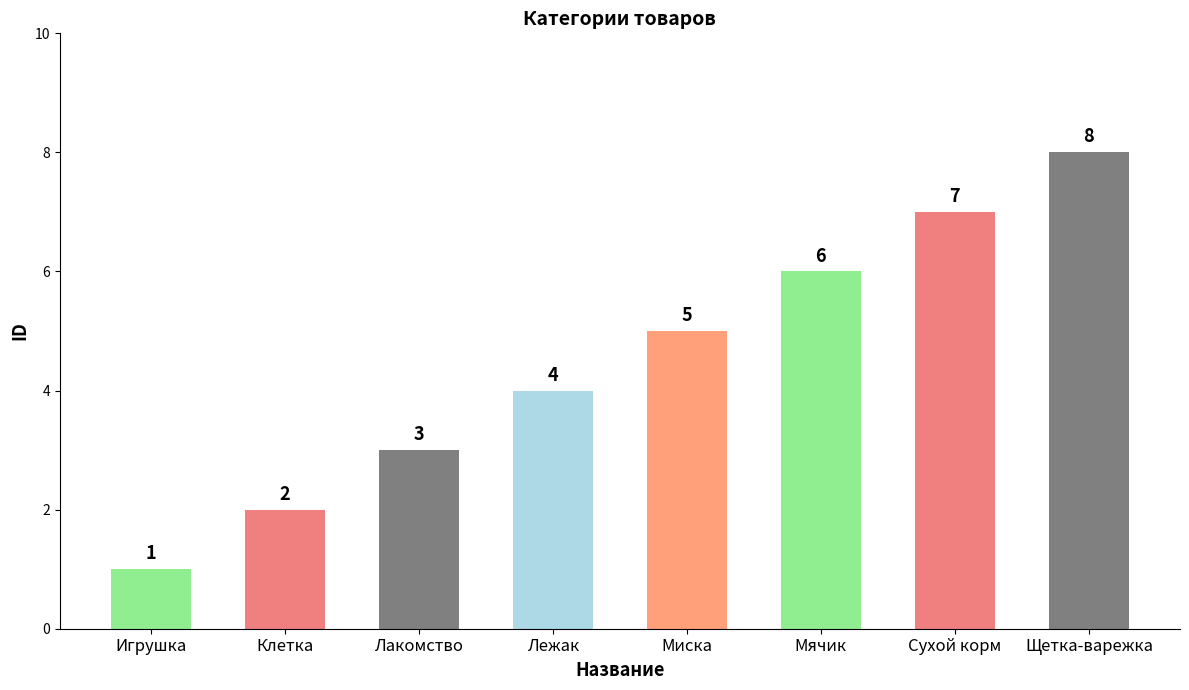

Does the chart contain any negative values?

No